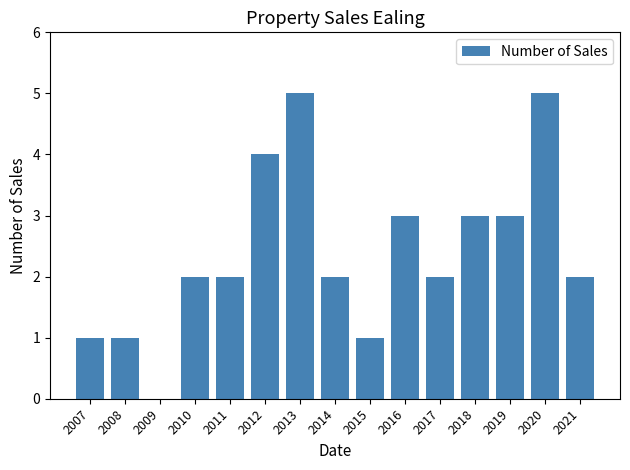

Count the number of categories in the chart.

15